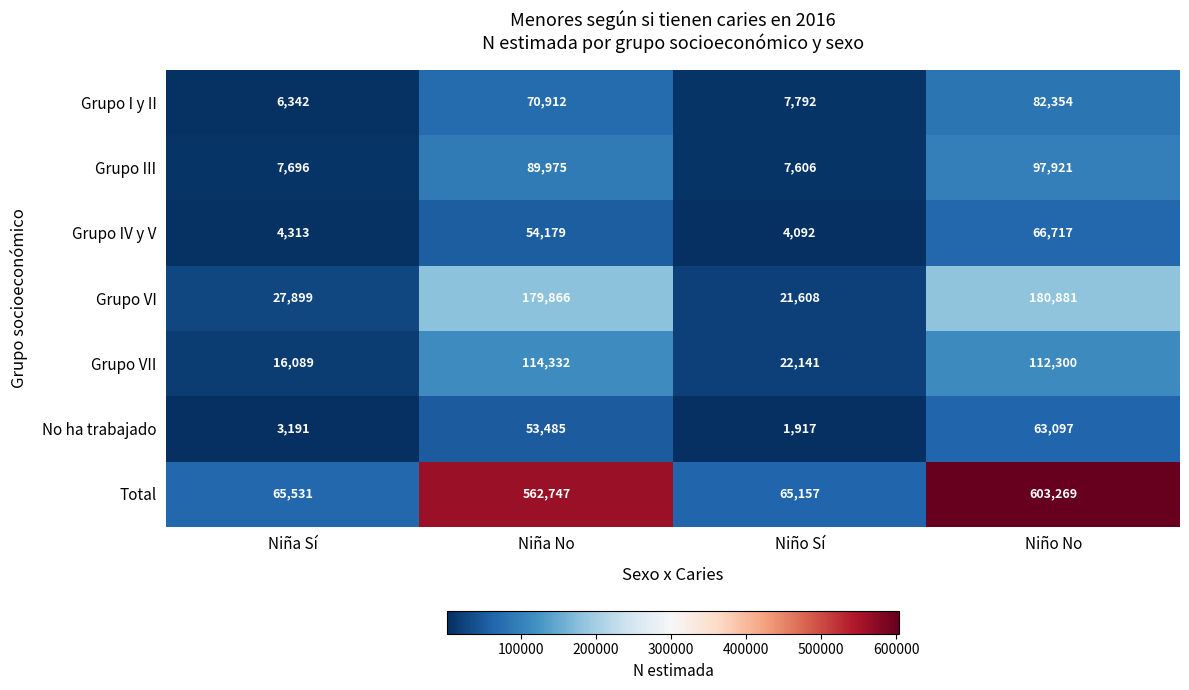

What is the minimum value shown in the chart?

1917